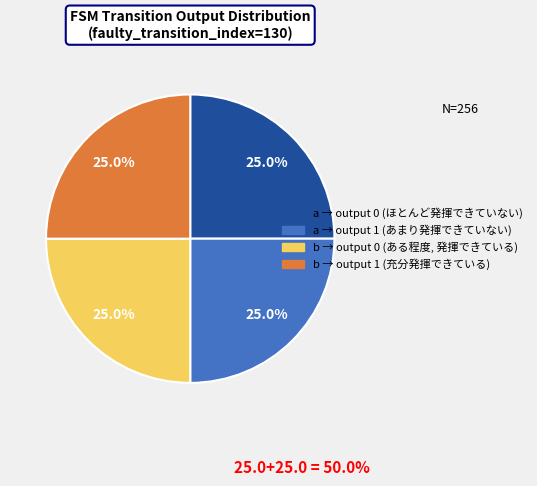

Is there any slice that represents more than half of the pie?

No